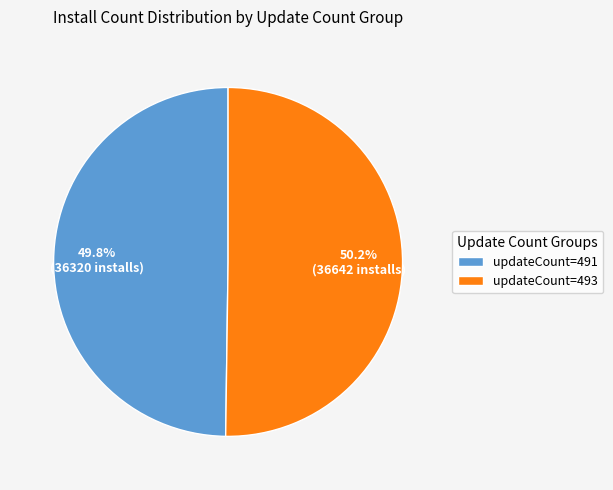

What is the total percentage of updateCount=493 and updateCount=491?

100.0%